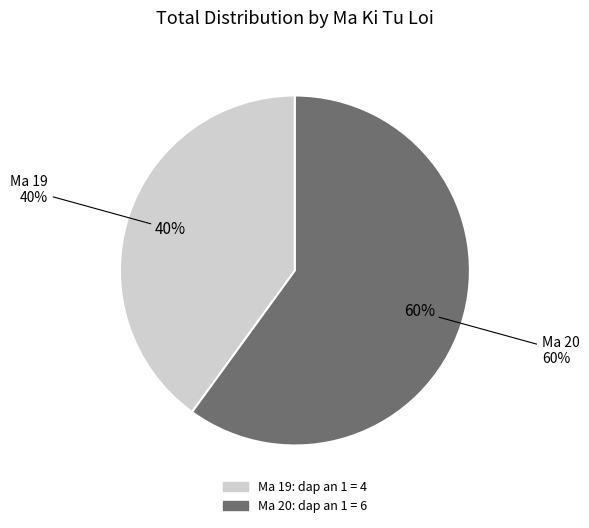

To the nearest percent, what is the combined percentage of 19 and 20?

100%